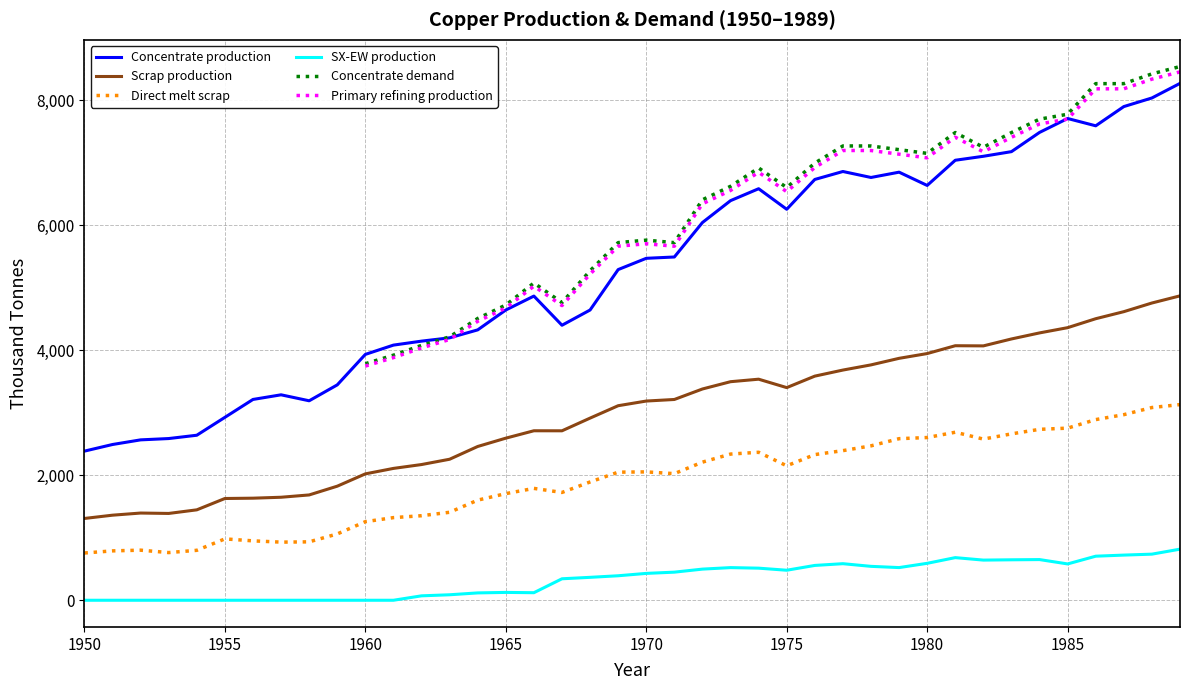

True or false: Direct melt scrap and Concentrate production intersect in this chart.

False